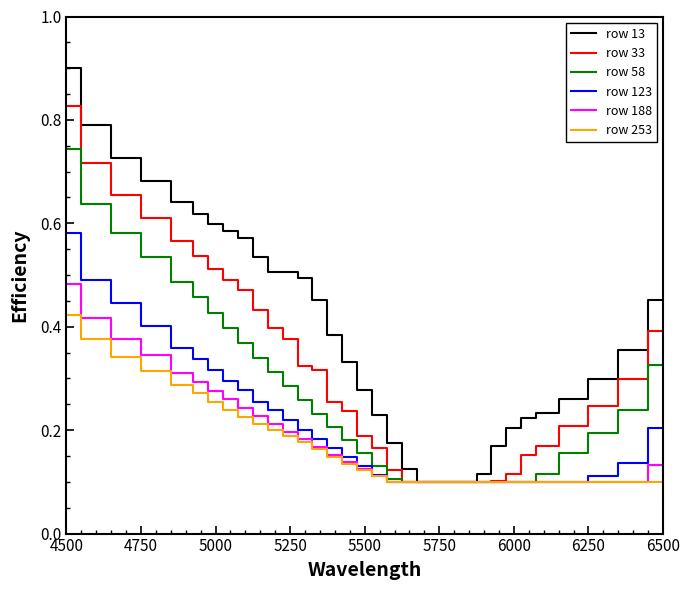

At how many categories does at least one series exceed 0?

33